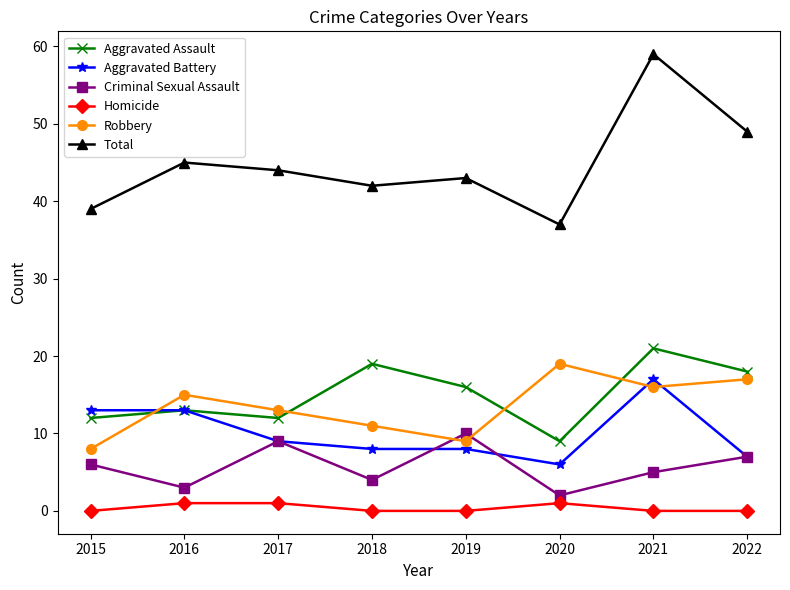

Reading right to left, transcribe all the data shown in this chart.

Aggravated Assault: 2022=18	2021=21	2020=9	2019=16	2018=19	2017=12	2016=13	2015=12
Aggravated Battery: 2022=7	2021=17	2020=6	2019=8	2018=8	2017=9	2016=13	2015=13
Criminal Sexual Assault: 2022=7	2021=5	2020=2	2019=10	2018=4	2017=9	2016=3	2015=6
Homicide: 2022=0	2021=0	2020=1	2019=0	2018=0	2017=1	2016=1	2015=0
Robbery: 2022=17	2021=16	2020=19	2019=9	2018=11	2017=13	2016=15	2015=8
Total: 2022=49	2021=59	2020=37	2019=43	2018=42	2017=44	2016=45	2015=39